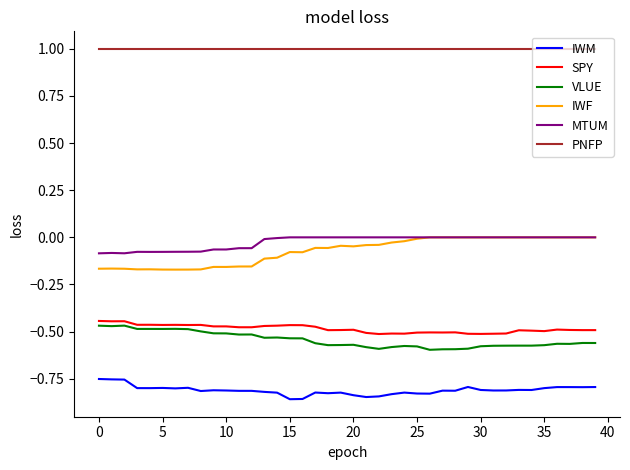

What is the lowest value of the PNFP series?

1.0